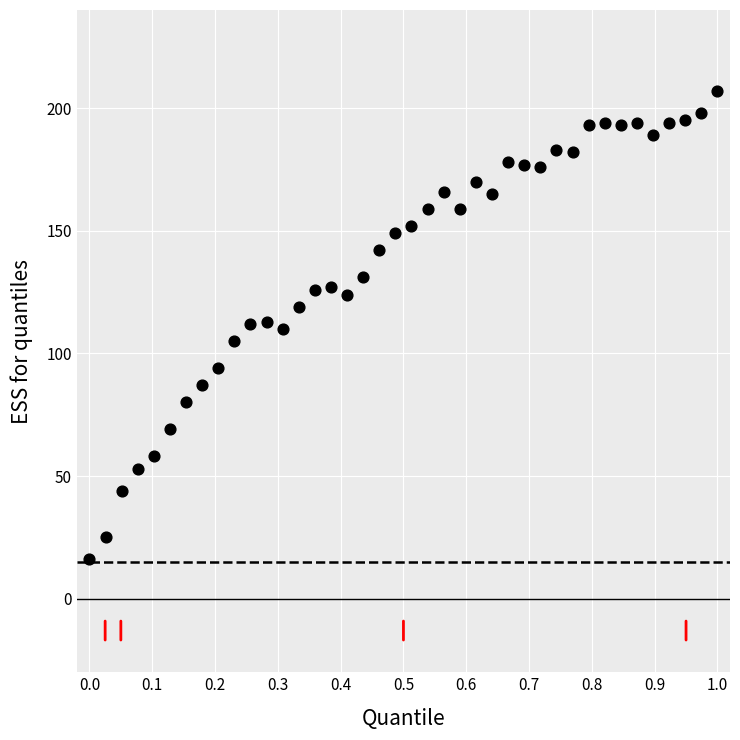

What is the range of Y values (max minus min)?

191